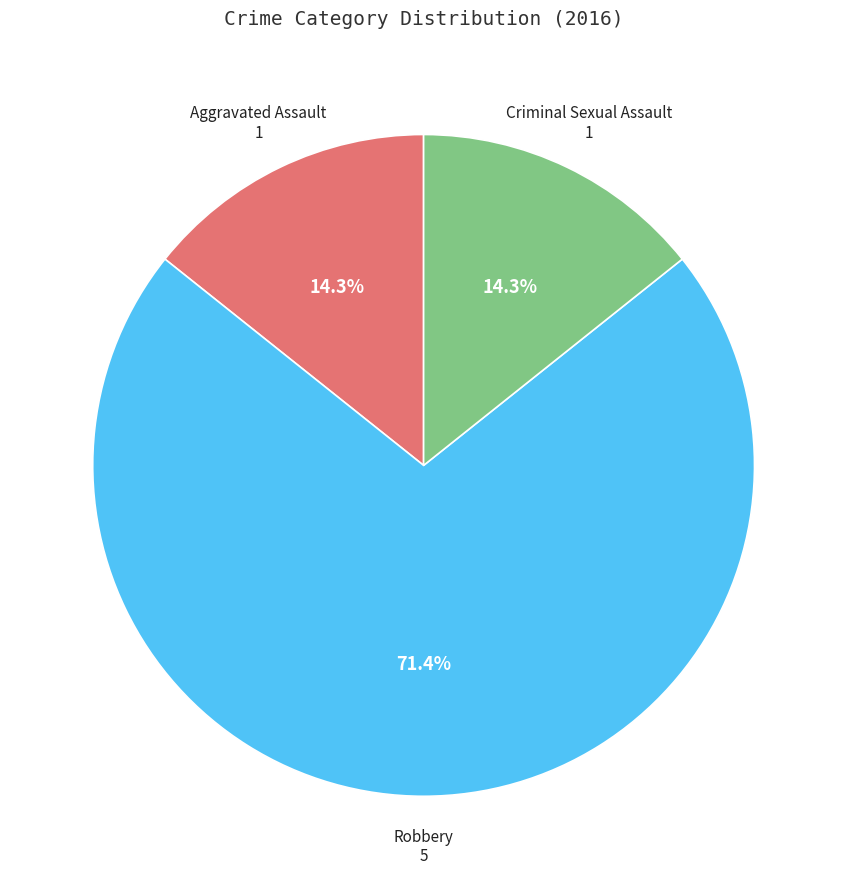

Is there any slice that represents more than half of the pie?

Yes